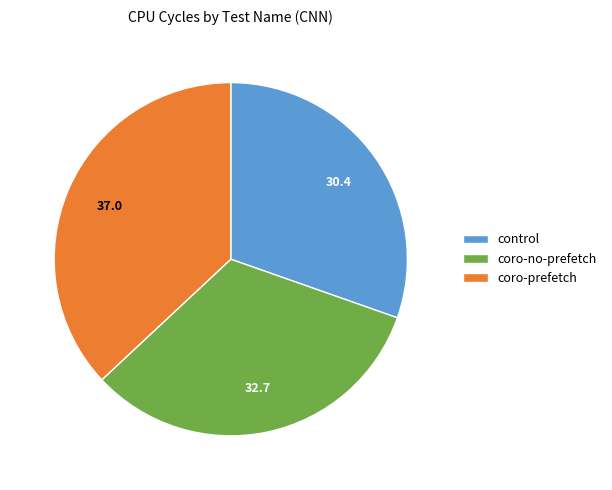

True or false: coro-prefetch accounts for 37% of the total.

True